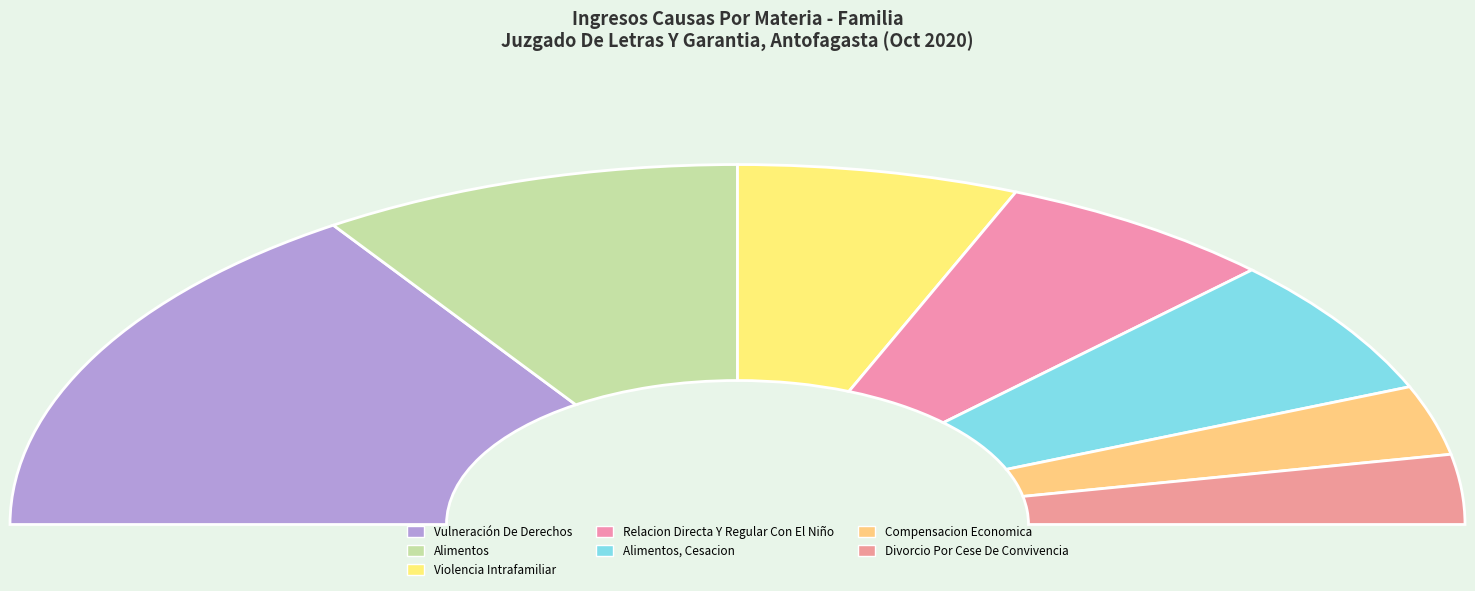

To the nearest percent, what is the average slice percentage?

14%